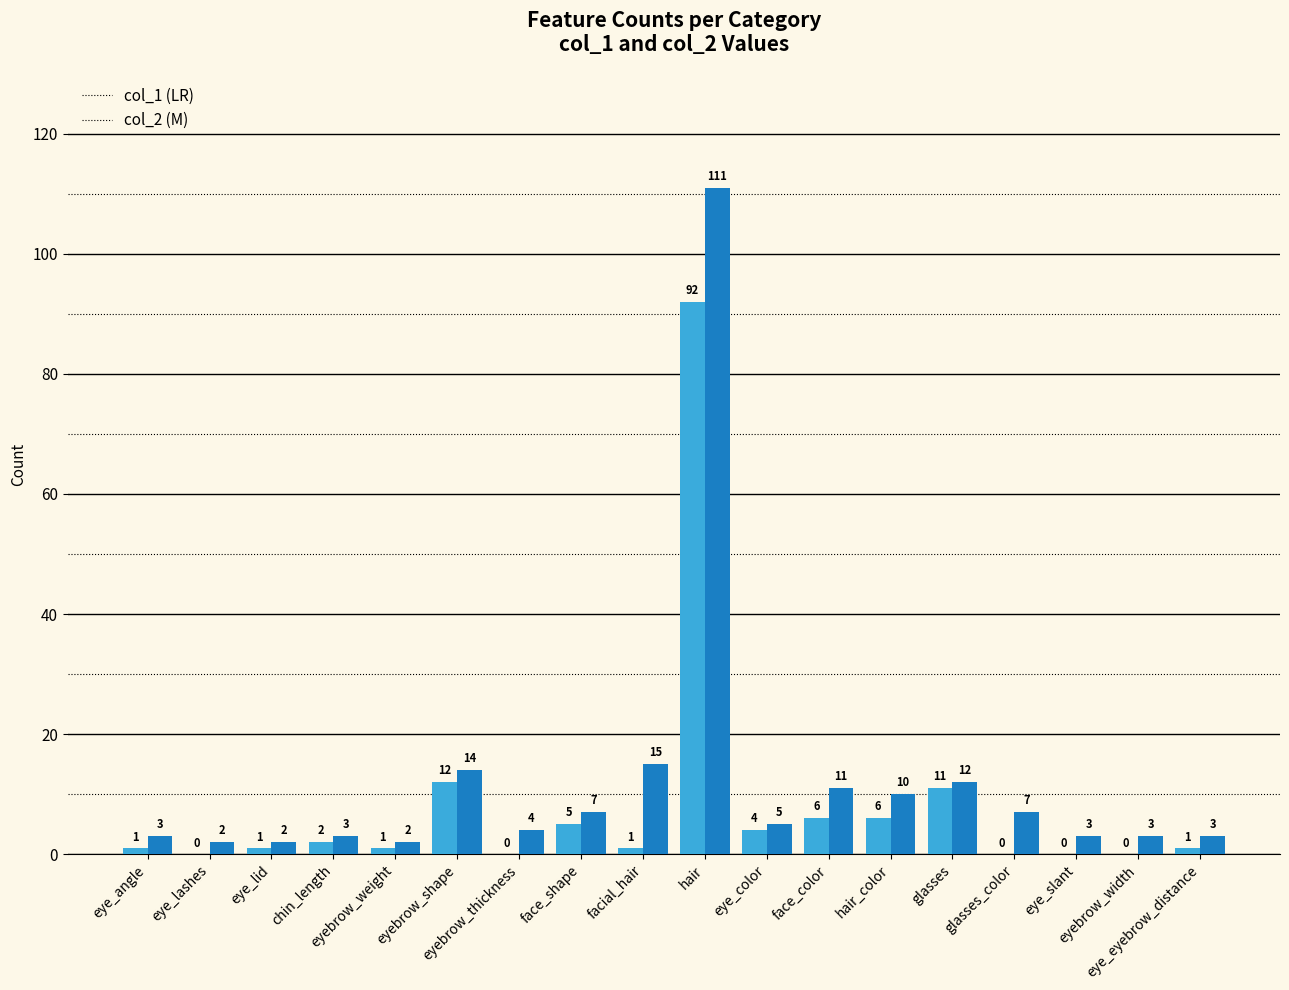

What is the greatest value displayed?

111